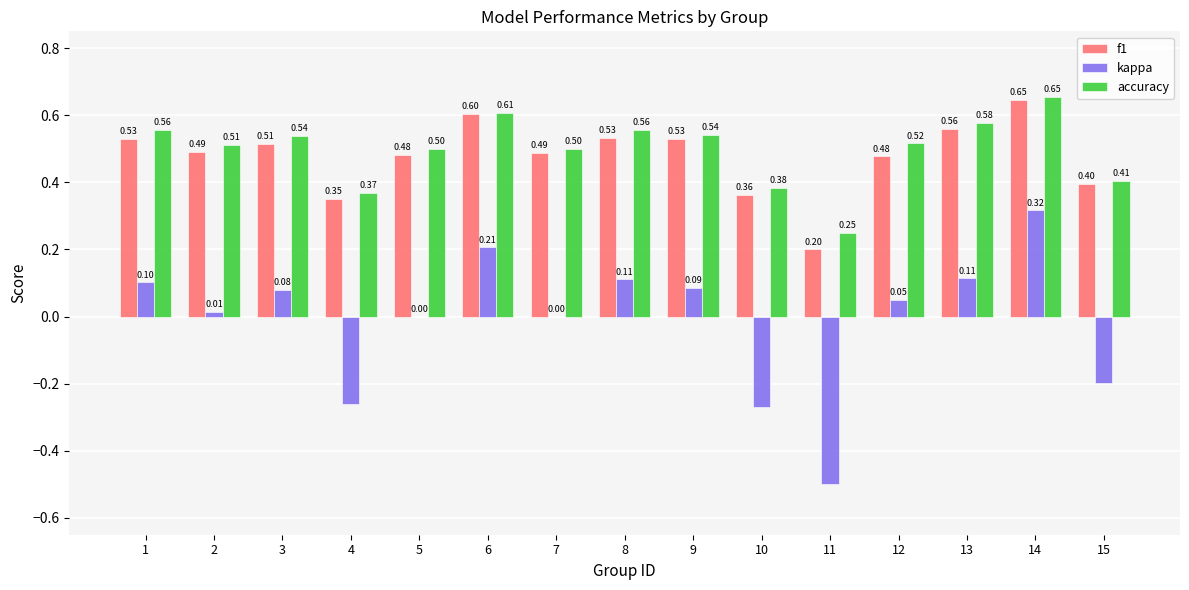

True or false: accuracy has a value of 0.5 at 3.

True